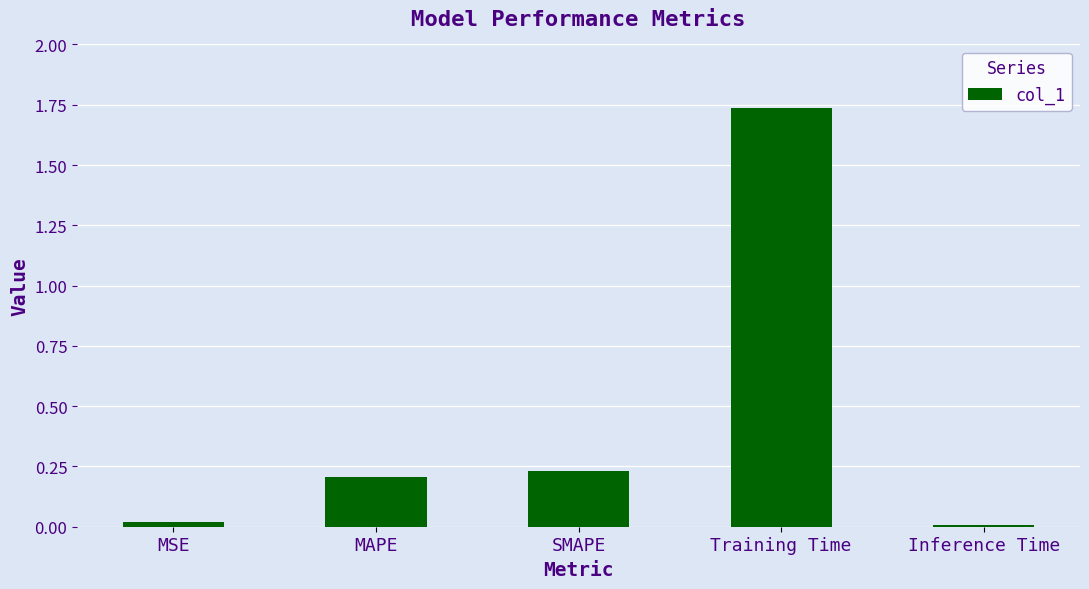

What is the change in value from MAPE to Inference Time?

-0.2